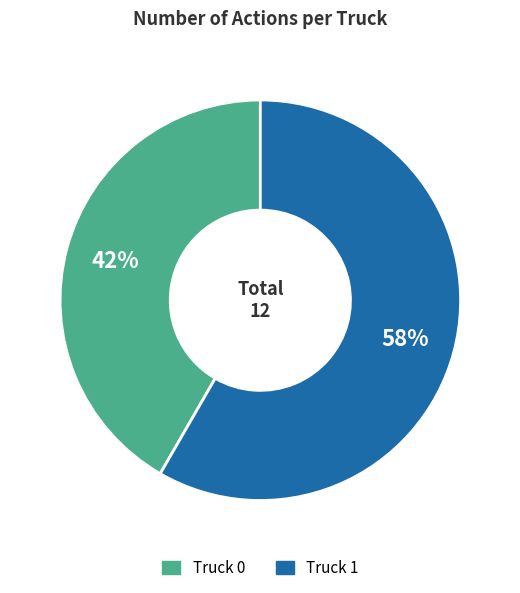

Is it true that Truck 0 is 42% of the pie?

True